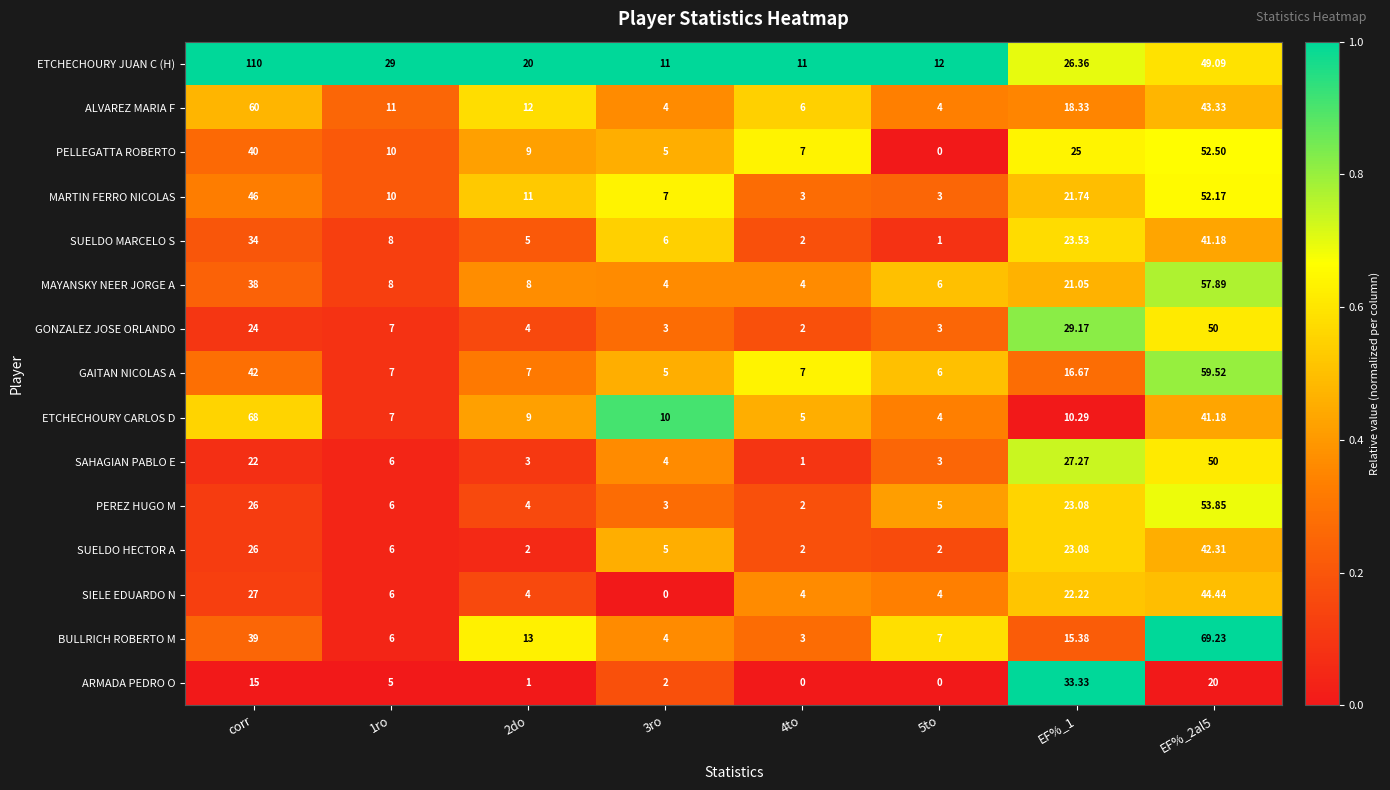

Which category has the highest value across all series?

corr